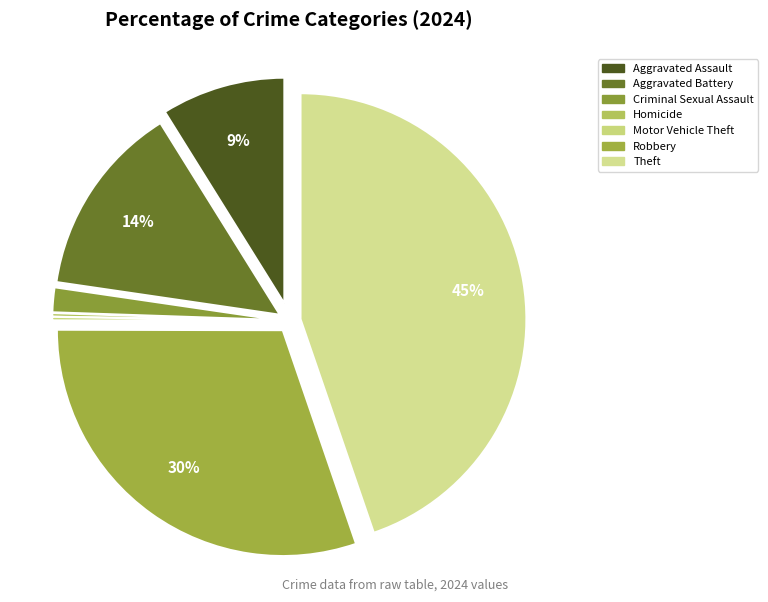

Which category has the smallest portion of the pie?

Homicide